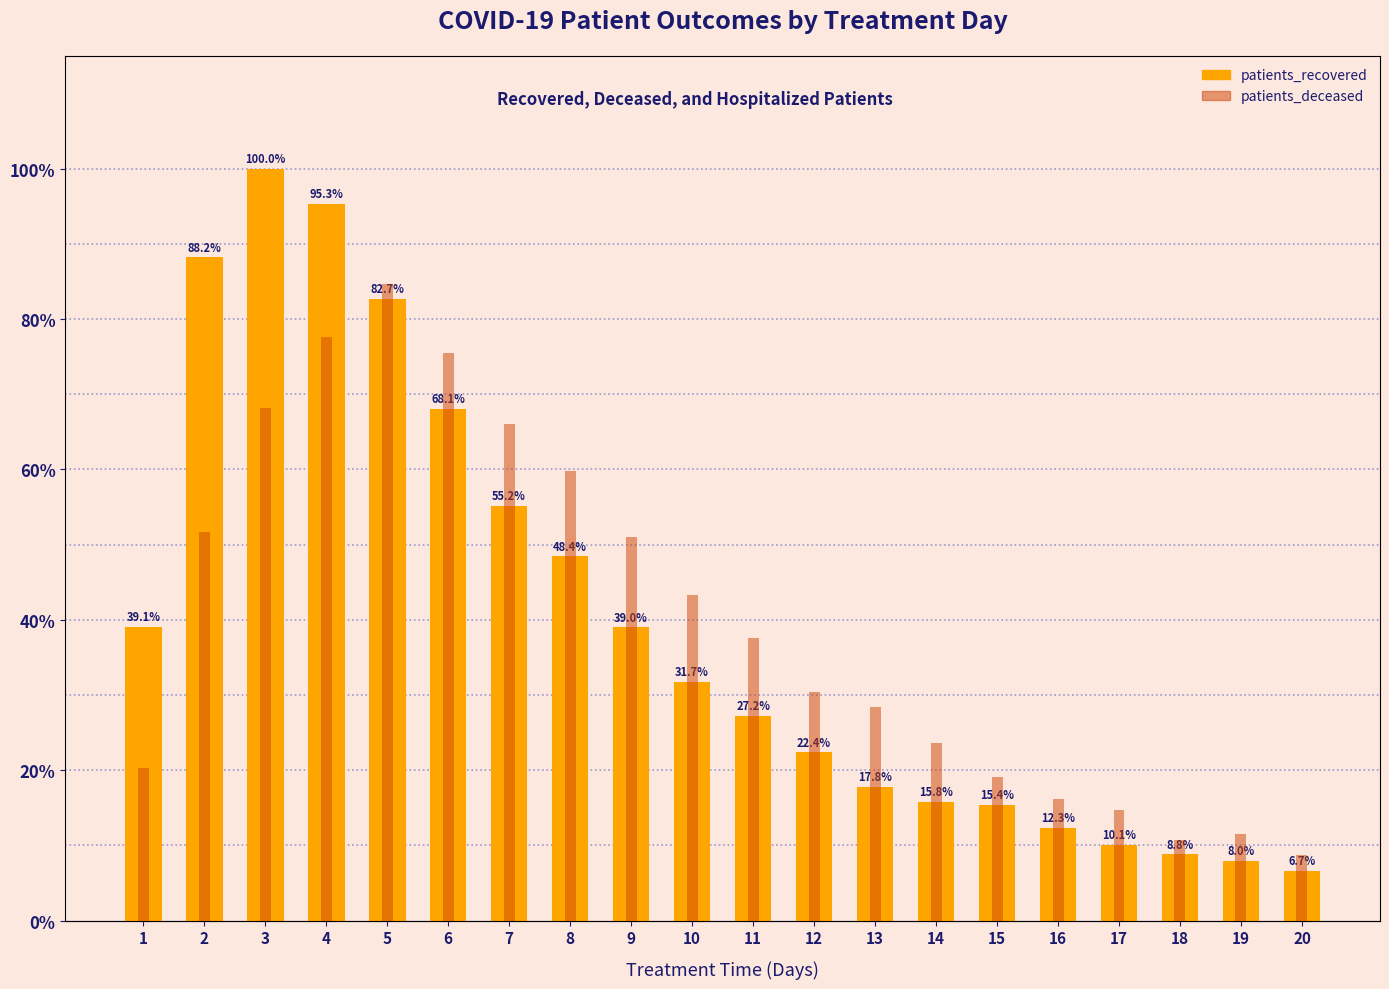

Which series has the widest spread of values?

patients_recovered